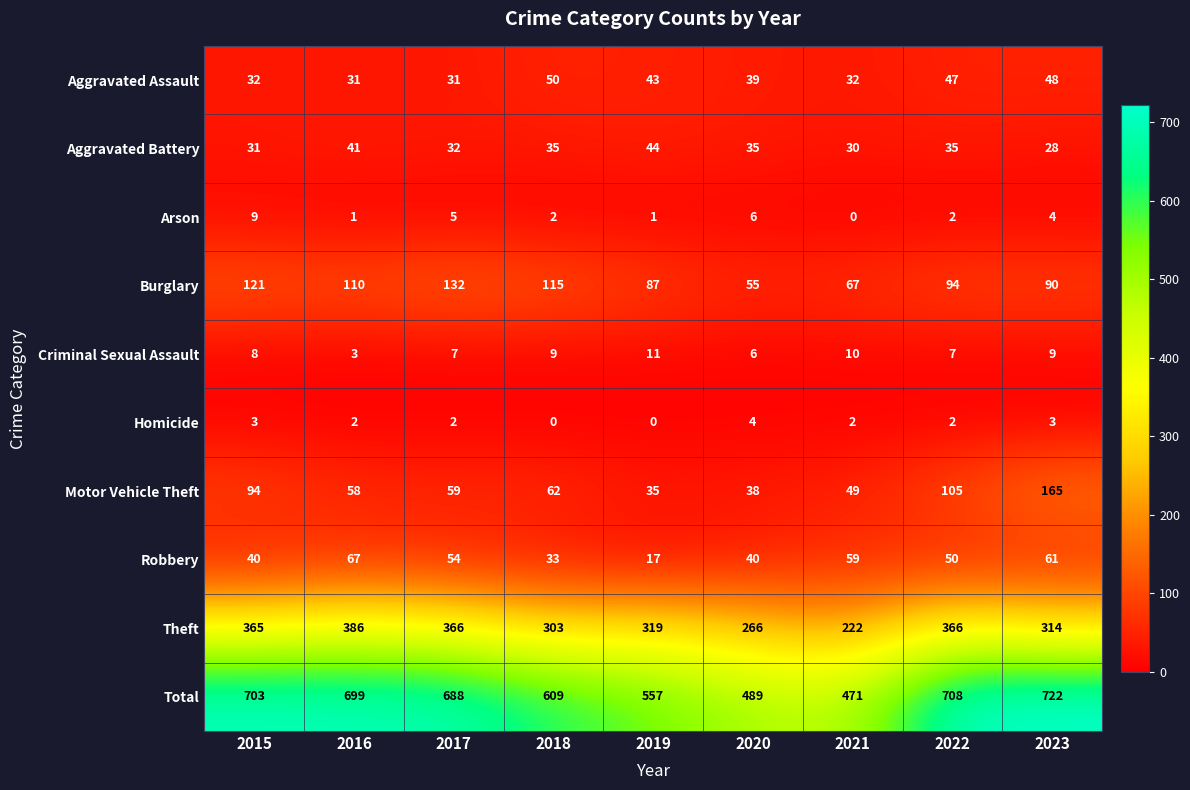

Rank the series by their maximum value, from lowest to highest.

Homicide, Arson, Criminal Sexual Assault, Aggravated Battery, Aggravated Assault, Robbery, Burglary, Motor Vehicle Theft, Theft, Total